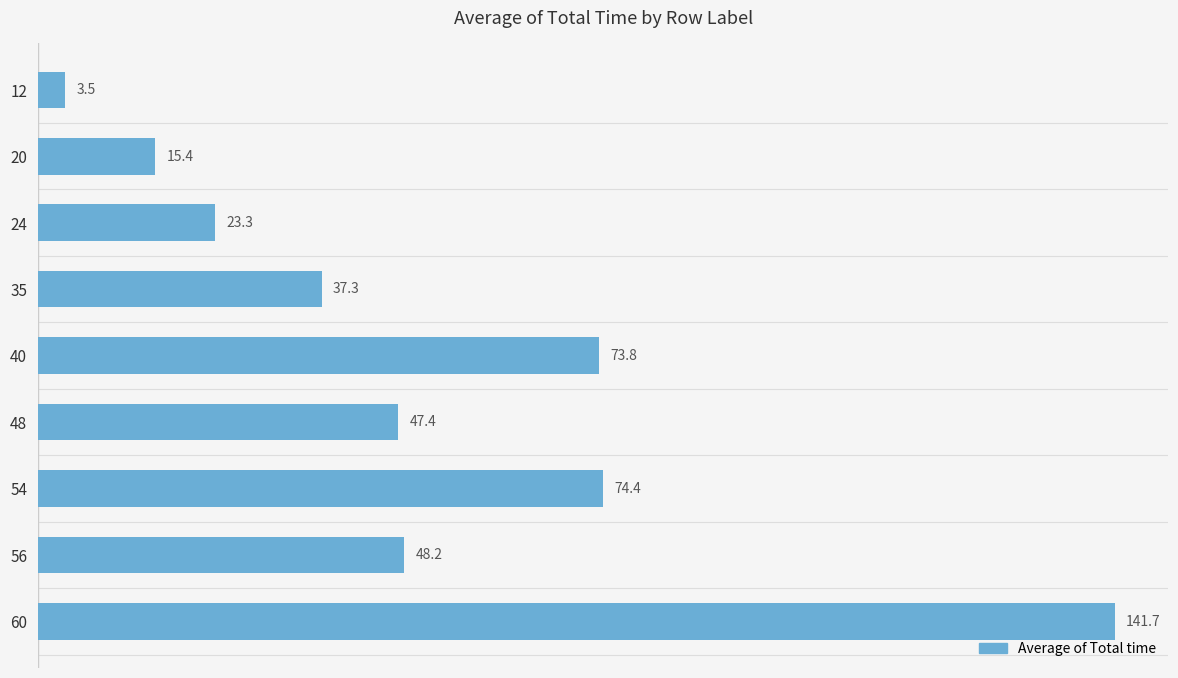

What is the difference between the second highest and second lowest values?

58.9